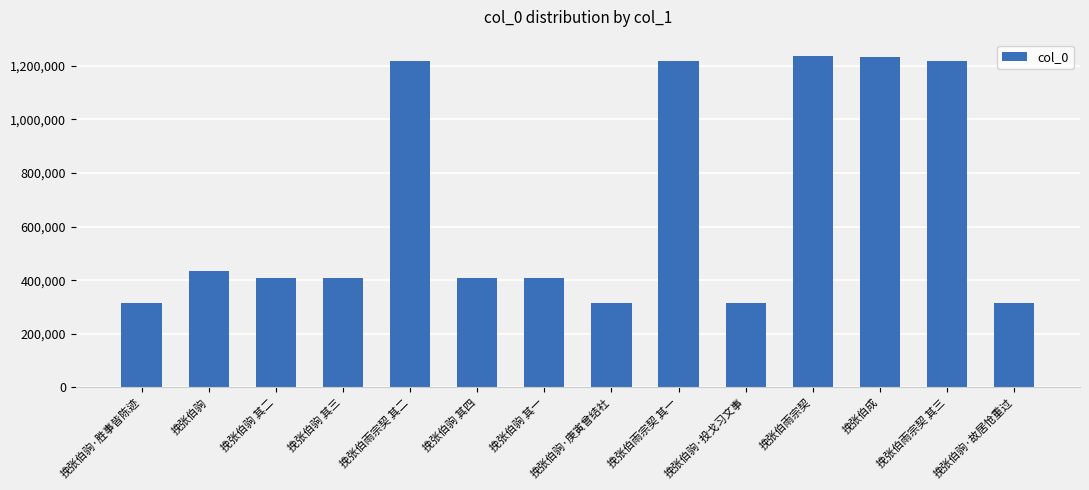

The value at 挽张伯驹·投戈习文事 is 313903. True or false?

True